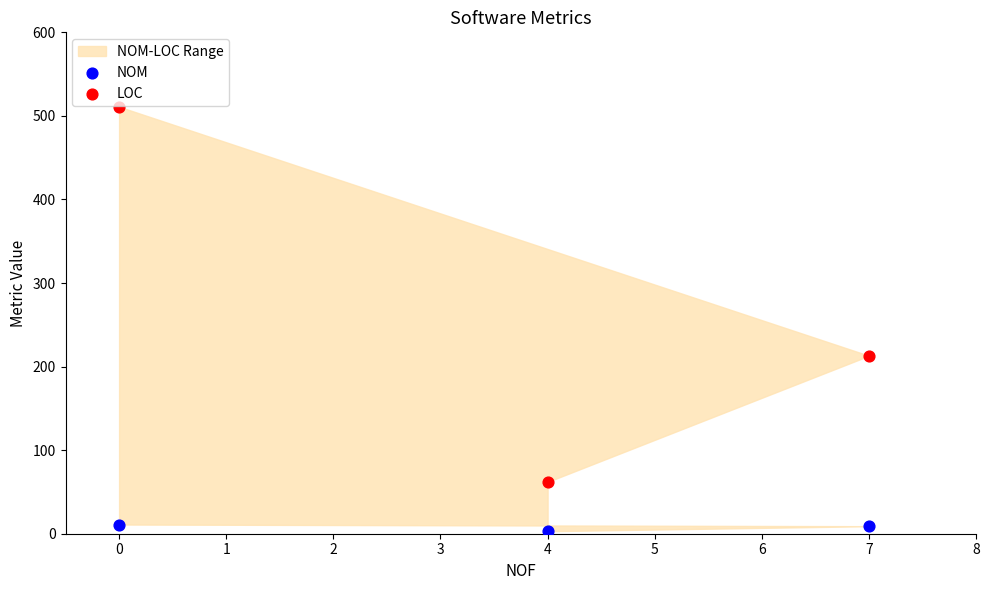

In the LOC series, what Y value is closest to 286?

213